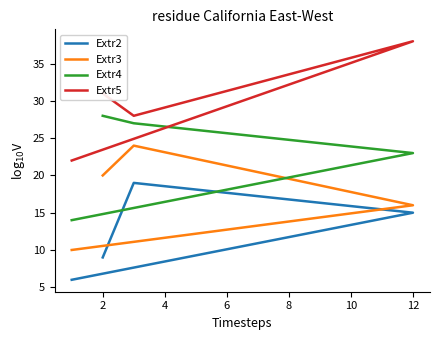

The Extr3 series shows 7 at 2. True or false?

False